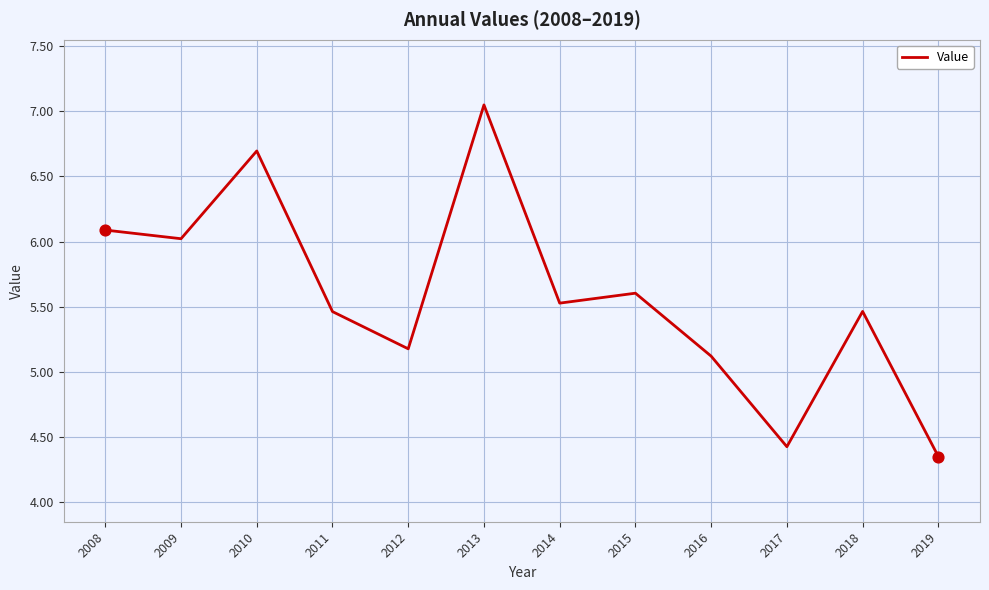

What is the change in value from 2011 to 2013?

+1.6